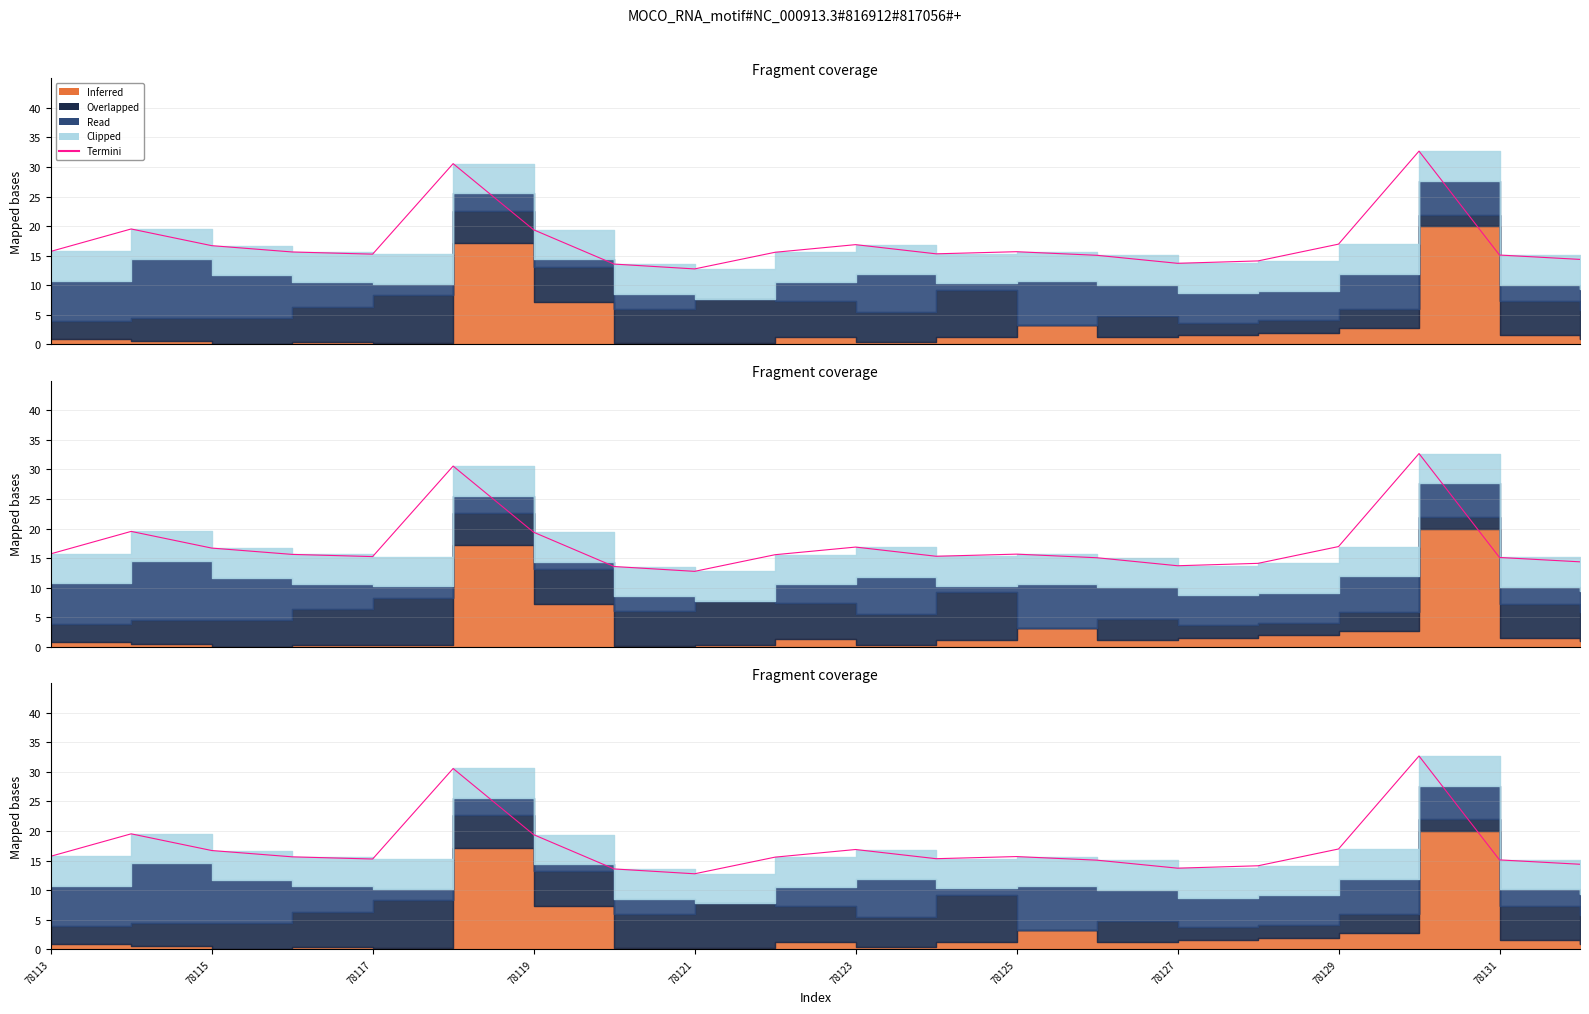

Reading left to right, what are all the values shown in this chart?

15.7	19.5	16.7	15.6	15.3	30.6	19.4	13.6	12.8	15.6	16.9	15.3	15.7	15.1	13.7	14.1	17.0	32.7	15.1	14.4